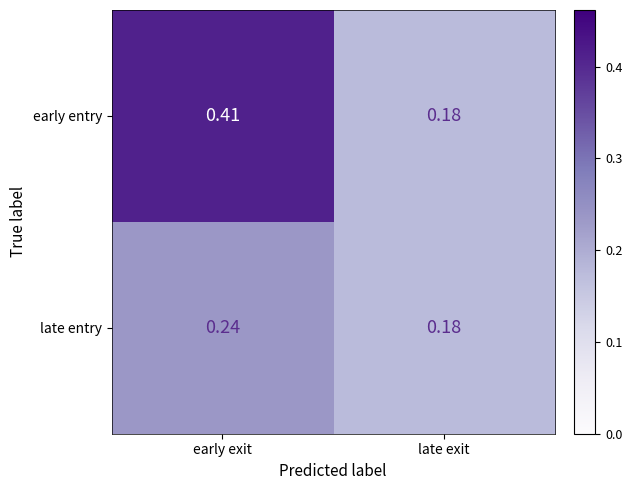

Which series has the largest total across all categories?

early entry